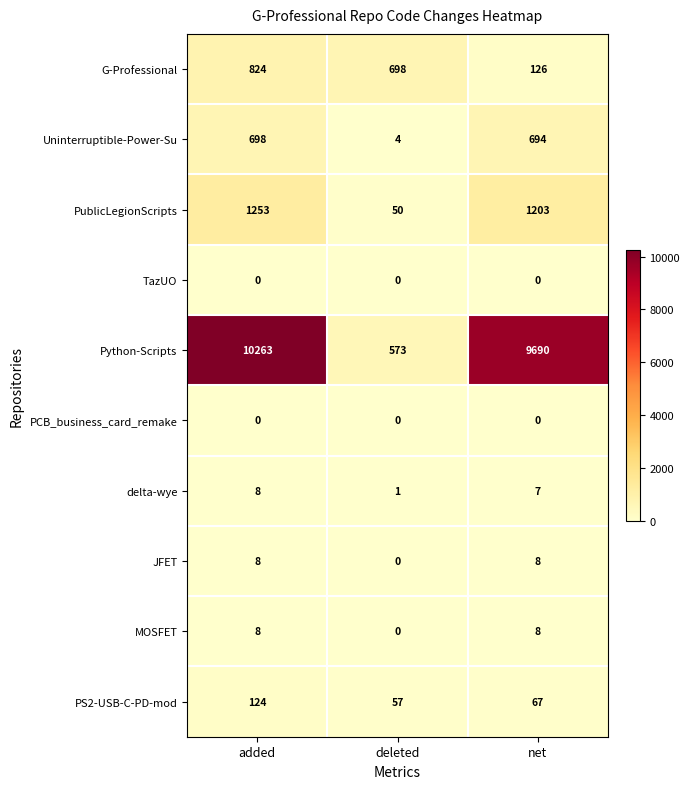

How many MOSFET values are between 0 and 8?

3